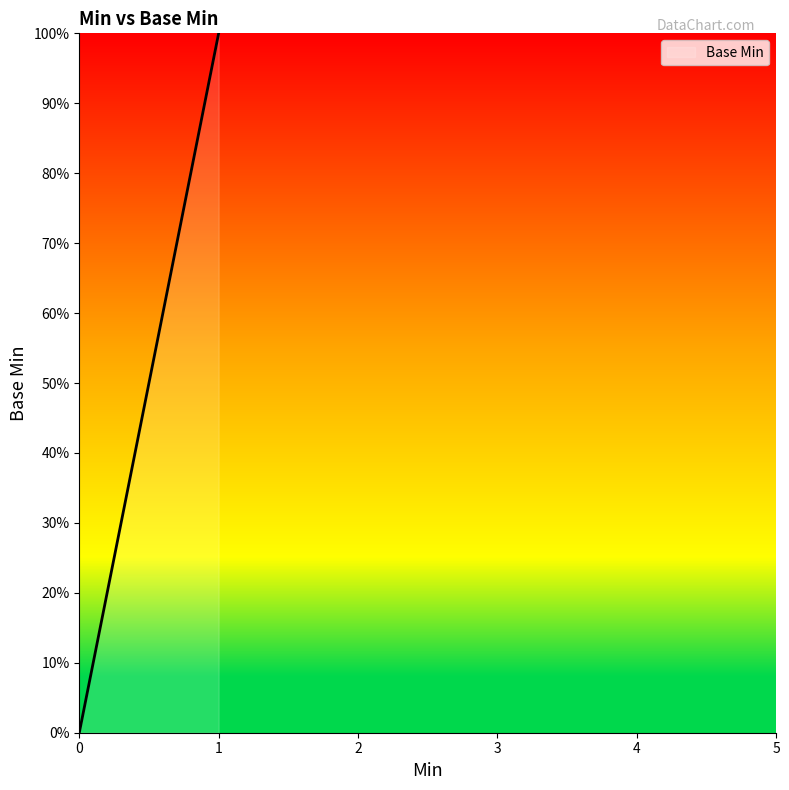

True or false: there are more than 2 points higher than both neighbors.

False